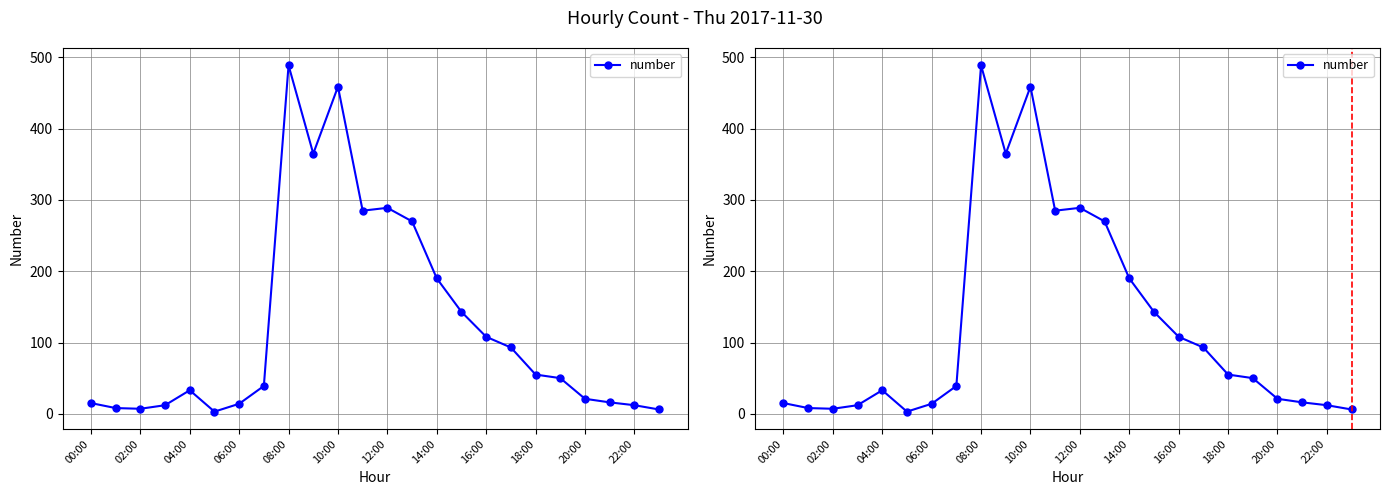

What is the greatest value displayed?

489